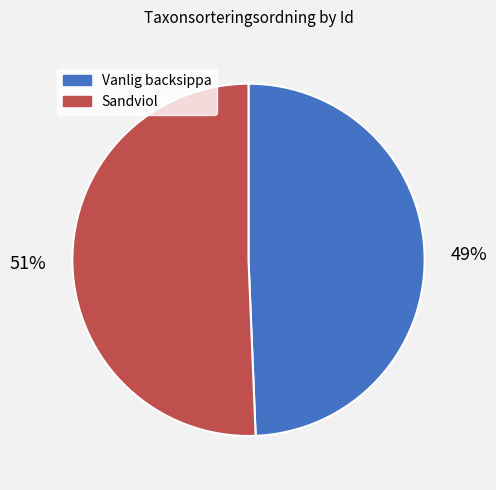

Is there any slice that represents more than half of the pie?

Yes